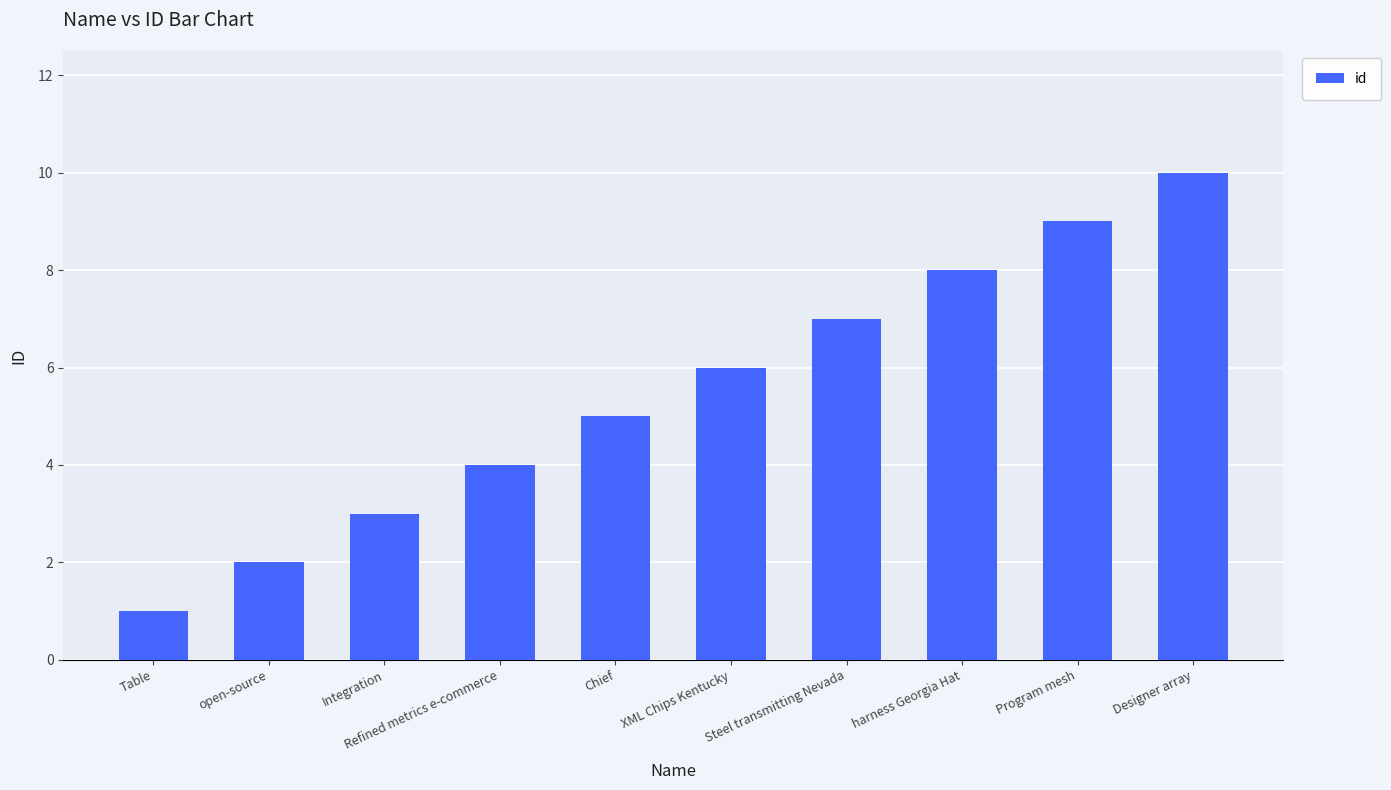

How many values are between 3 and 8?

6